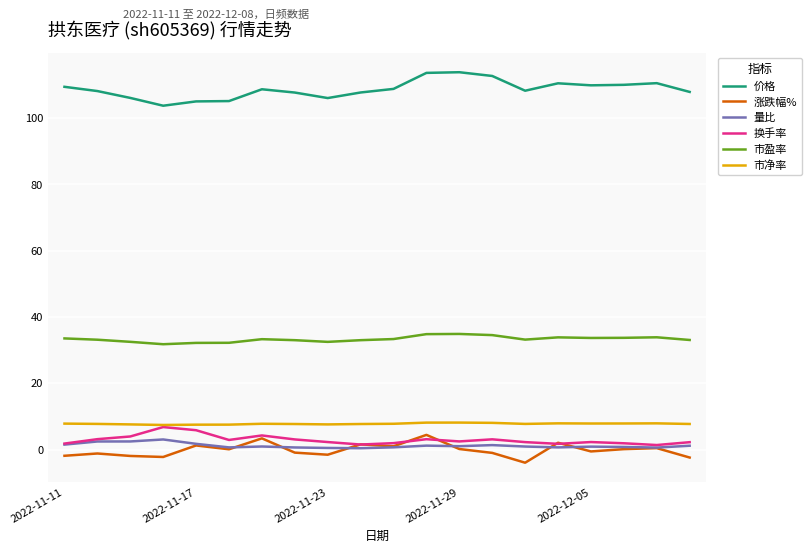

True or false: 涨跌幅% and 市盈率 intersect in this chart.

False